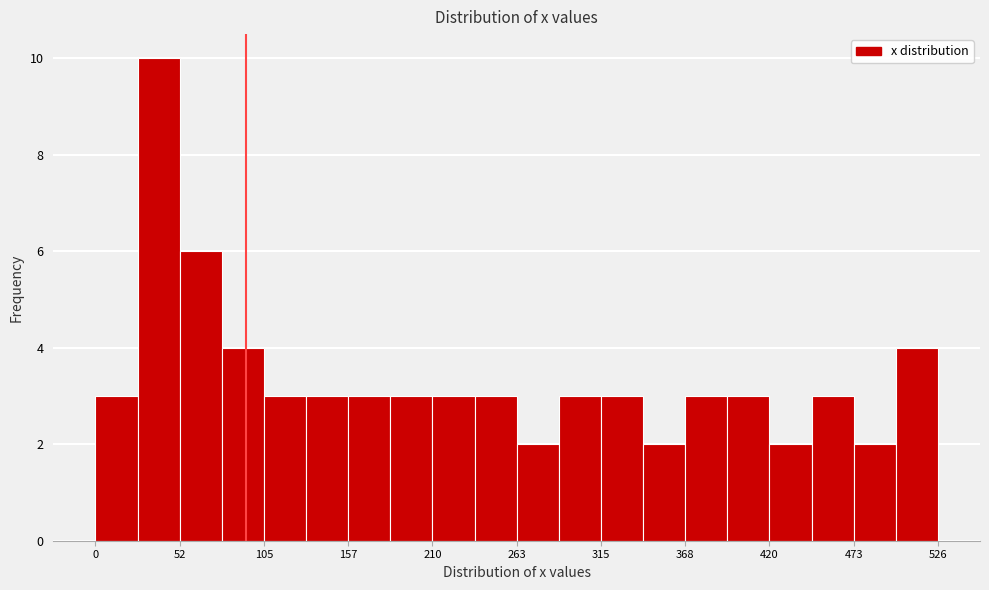

Read against the x-axis, roughly where is the centre of the tallest bar?

40